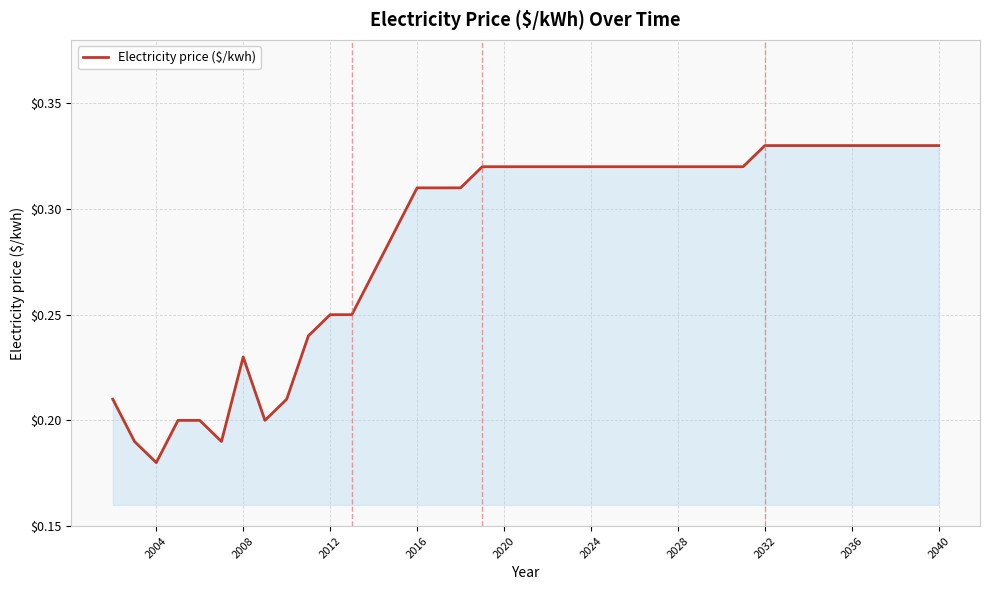

What is the value of the 4th point from the left?

0.2